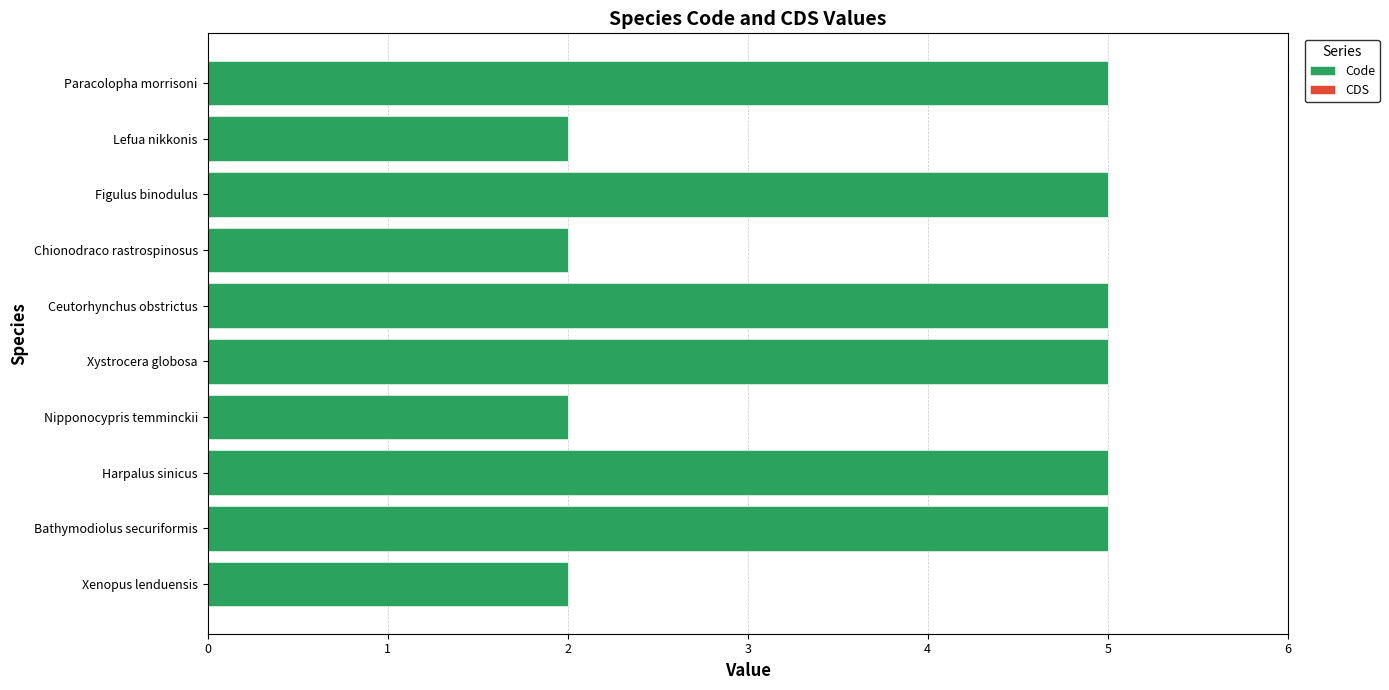

How many bars are there in total?

10